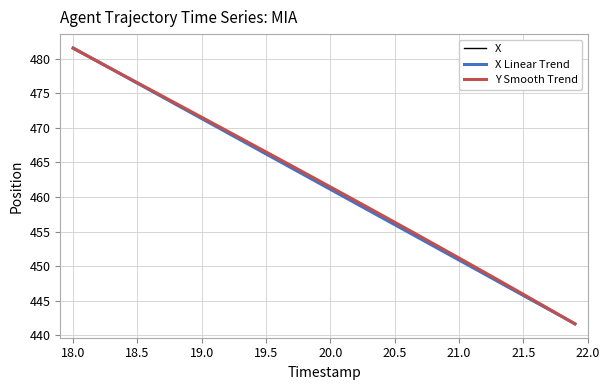

How many values in the X series are below 462?

20